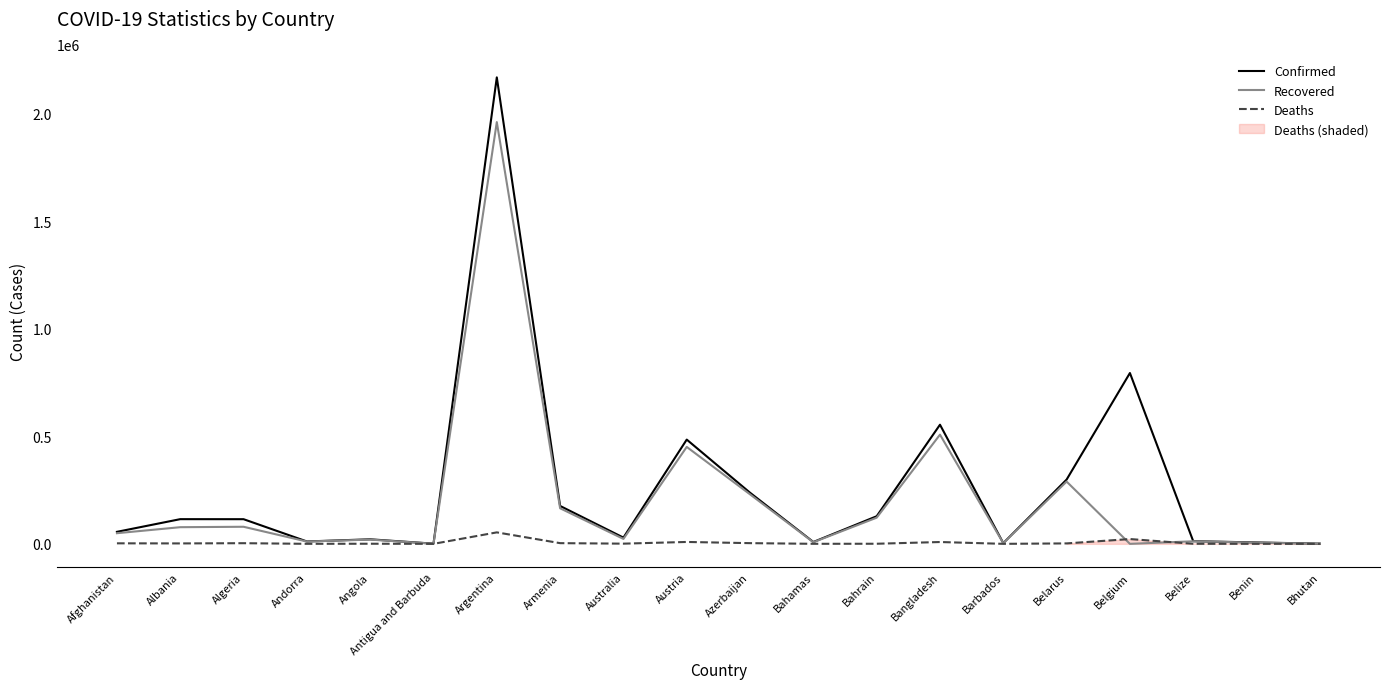

True or false: Confirmed has a value of 2934 at Bahamas.

False